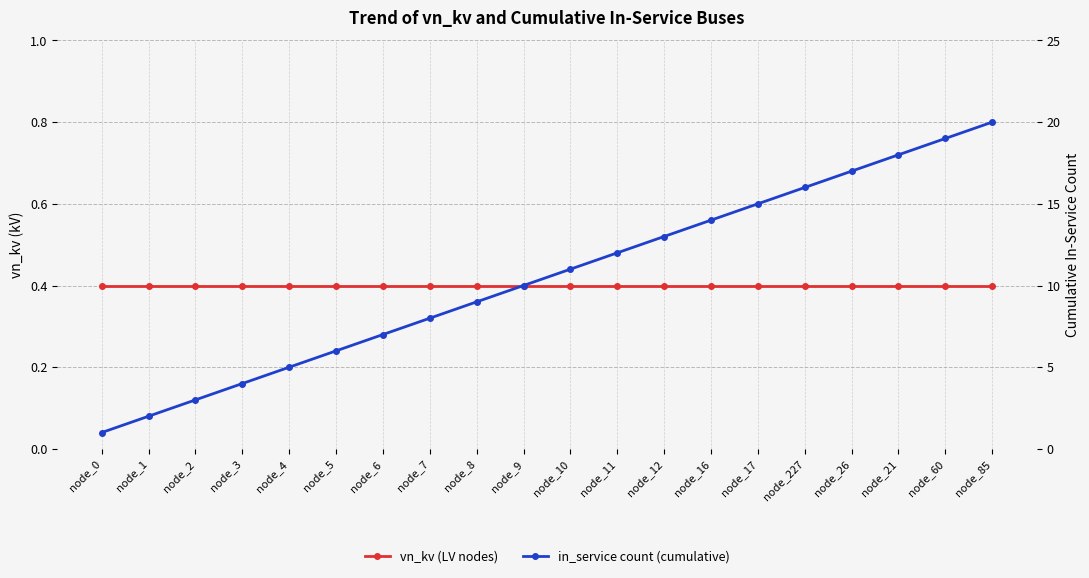

What is the value of the vn_kv (LV nodes) point at the 12th from the left?

0.4